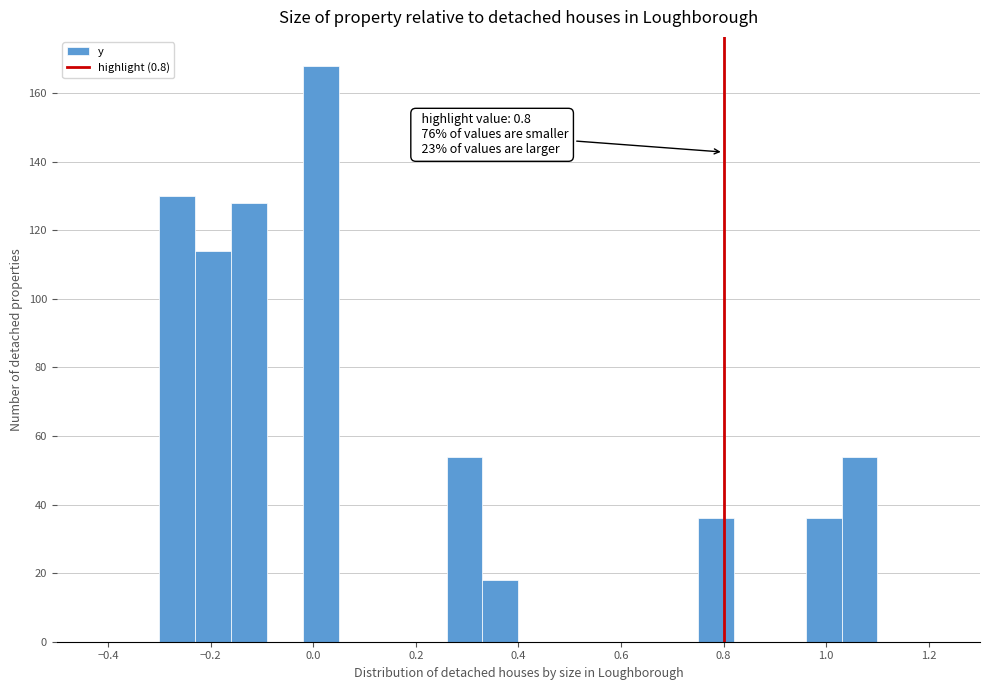

Read against the x-axis, roughly where is the centre of the tallest bar?

0.02